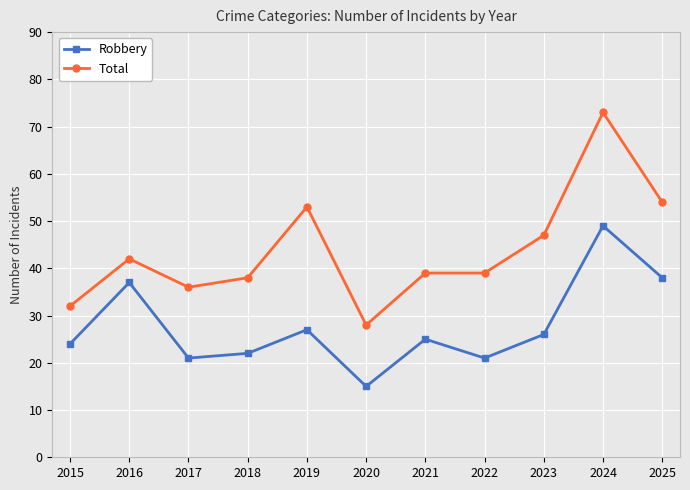

What are all the series names shown in the legend?

Robbery, Total